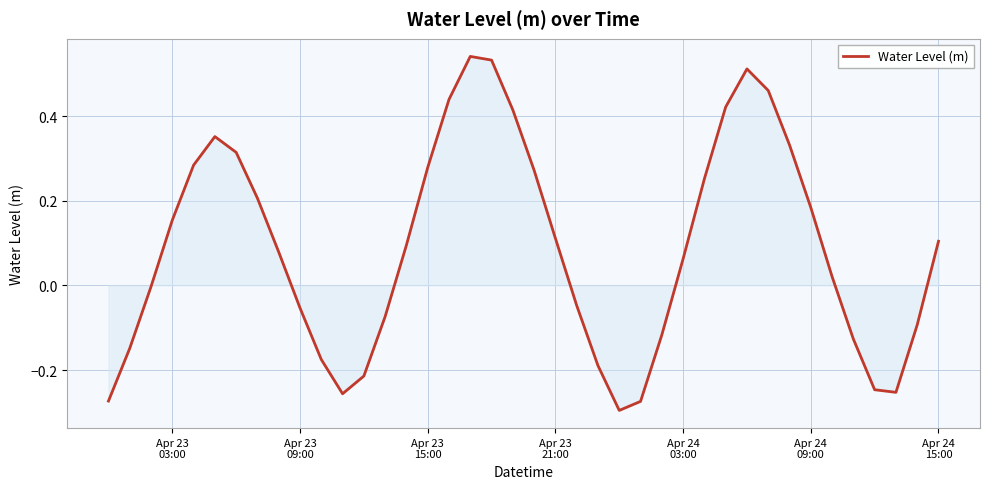

What is the difference between the maximum and minimum values?

0.8